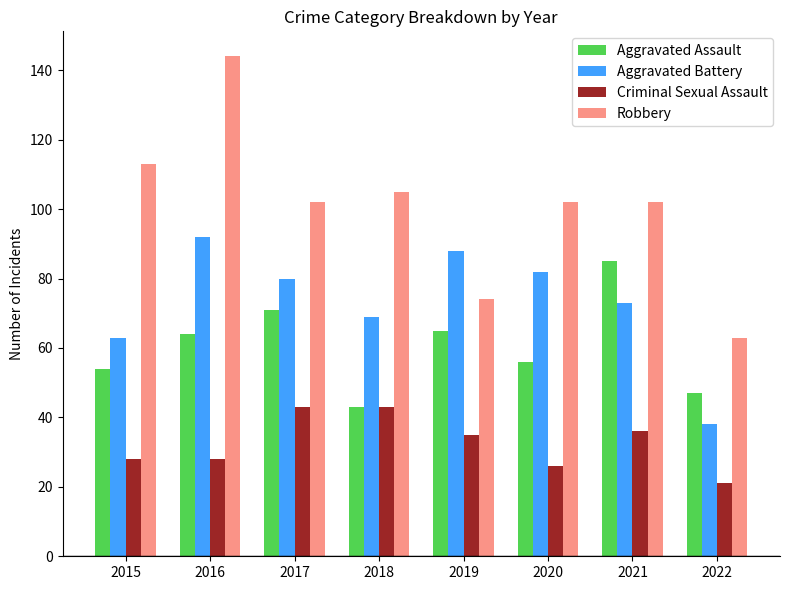

Rank the series by their average value, from lowest to highest.

Criminal Sexual Assault, Aggravated Assault, Aggravated Battery, Robbery